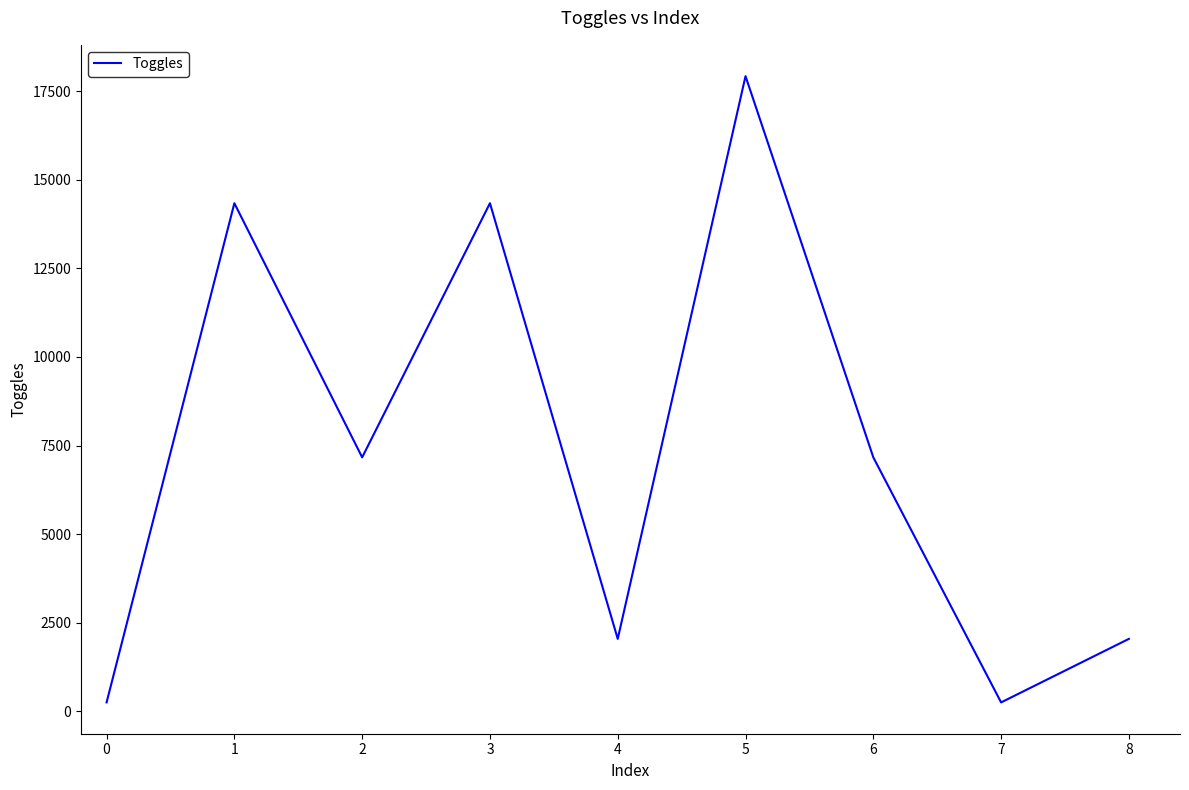

Does the chart have visible grid lines?

No